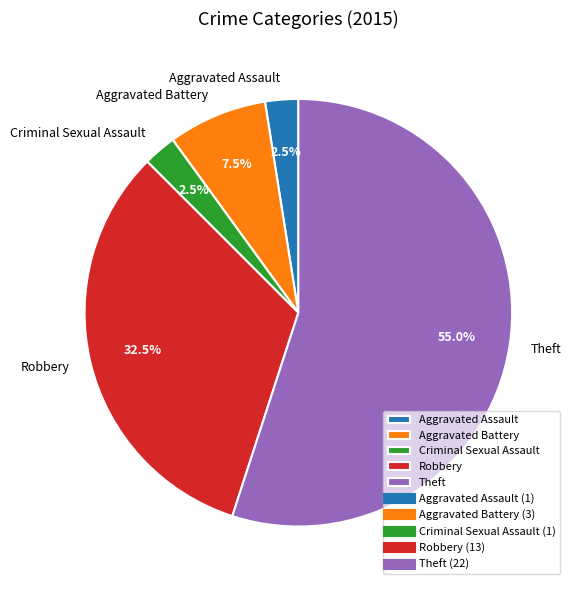

Which category accounts for the majority?

Theft